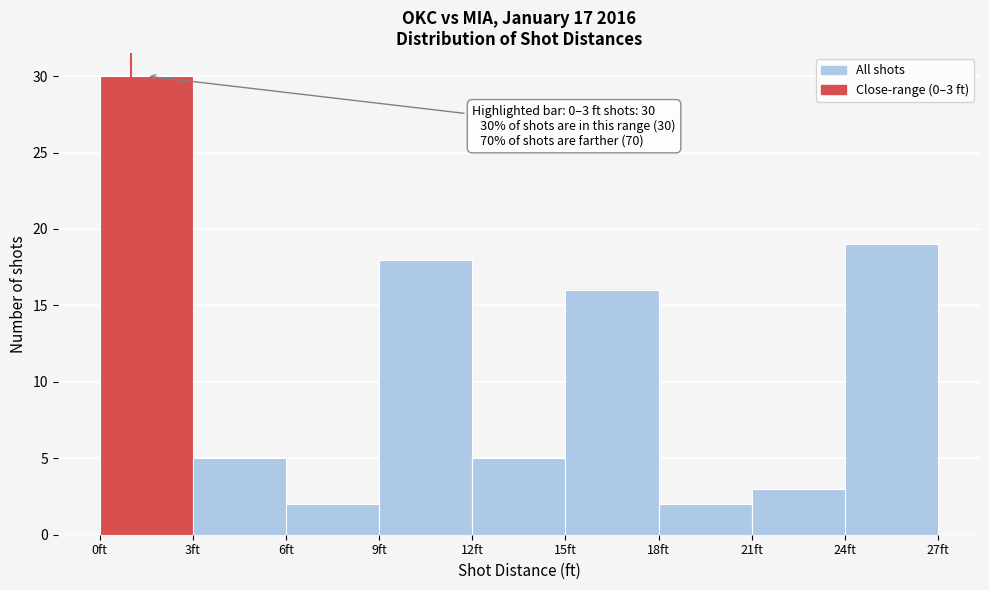

Which range on the x-axis has the tallest bar?

0 to 3